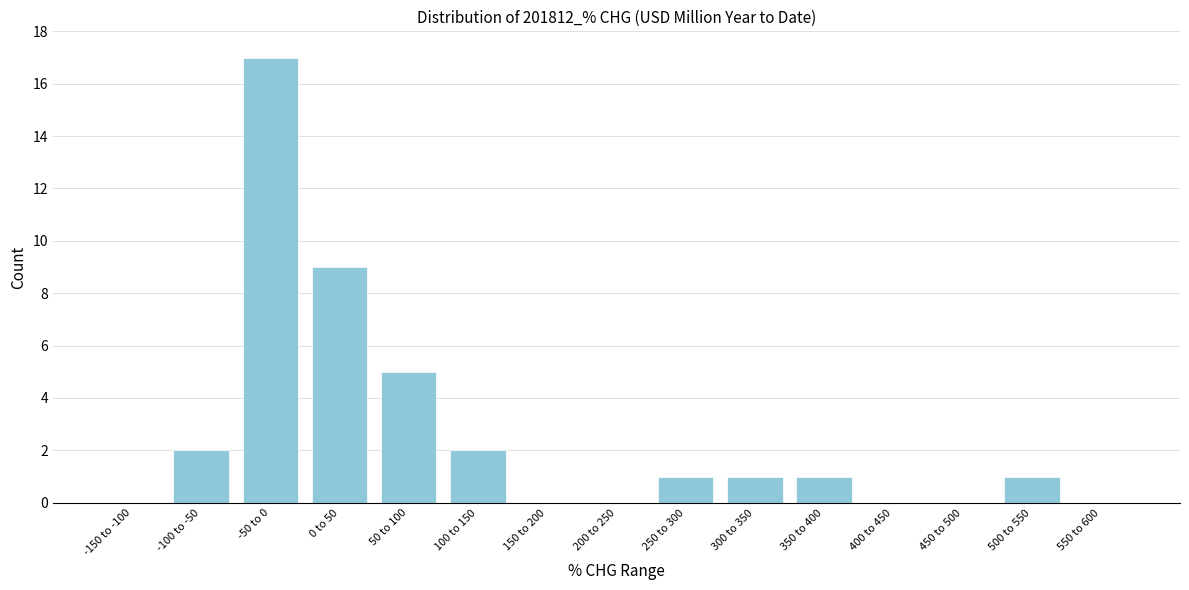

Reading left to right, list all the values displayed in this chart.

-150 to -100=0	-100 to -50=2	-50 to 0=17	0 to 50=9	50 to 100=5	100 to 150=2	150 to 200=0	200 to 250=0	250 to 300=1	300 to 350=1	350 to 400=1	400 to 450=0	450 to 500=0	500 to 550=1	550 to 600=0